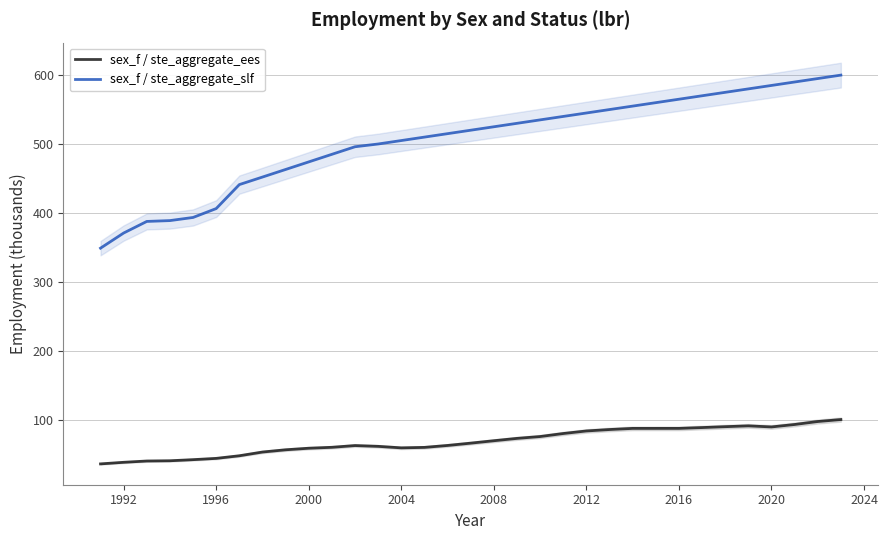

How many data points in sex_f / ste_aggregate_ees are less than 65?

16